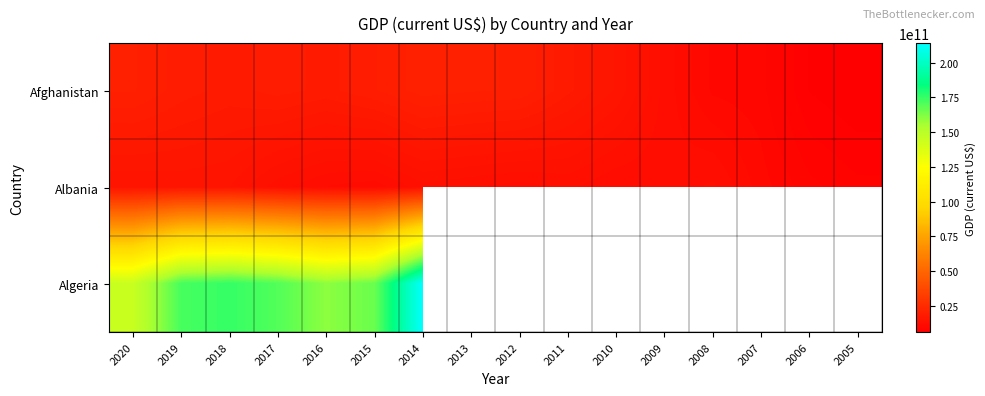

Which series changed the most between 2010 and 2009?

Afghanistan